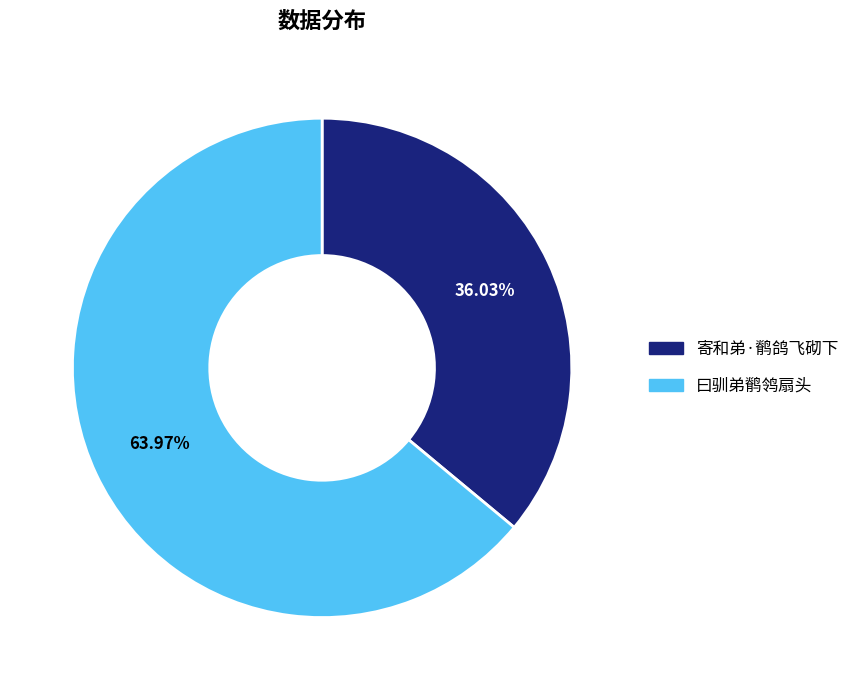

The 曰驯弟鹡鸰扇头 slice represents 64% of the pie. True or false?

True